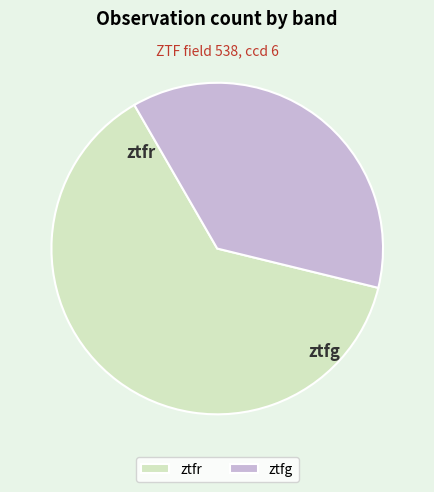

To the nearest percent, what is the difference between the ztfg and ztfr slice percentages?

26%